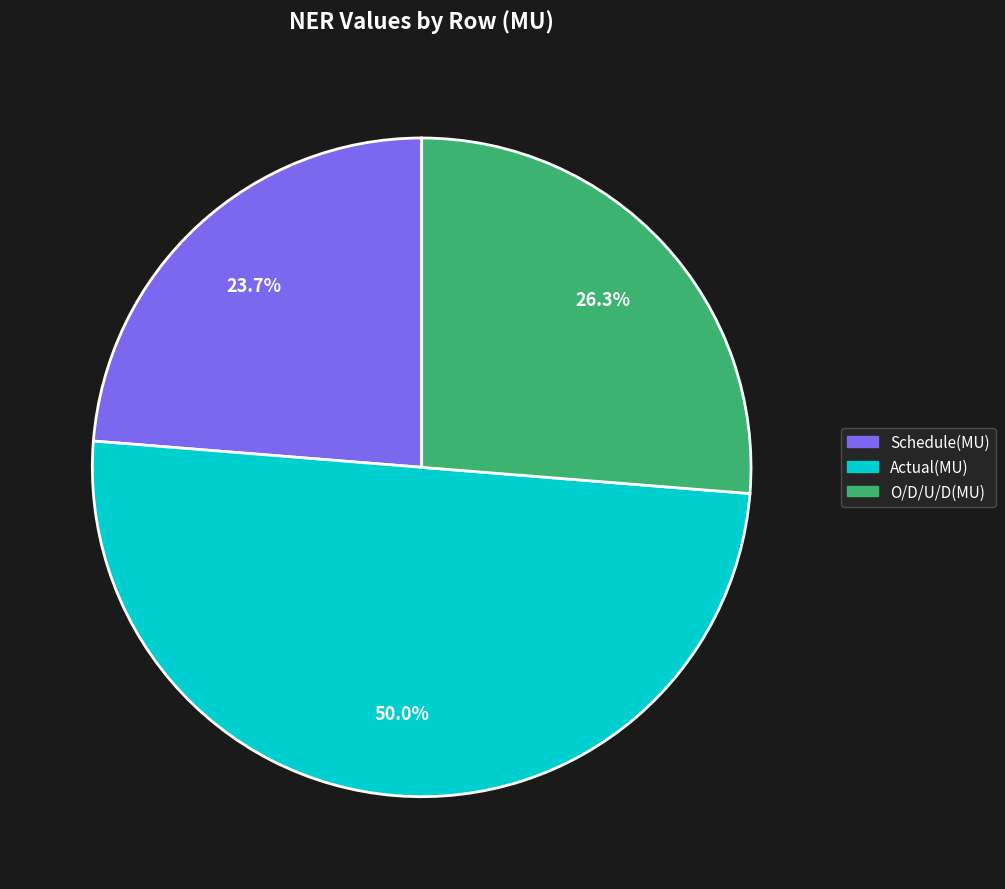

What portion of the pie excludes Schedule(MU)?

76.3%